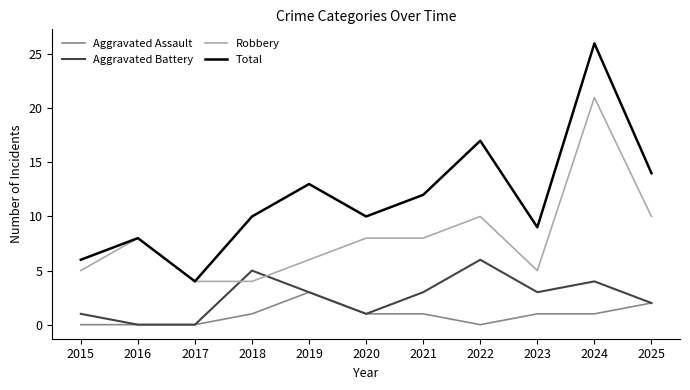

The Aggravated Assault series shows 2 at 2016. True or false?

False